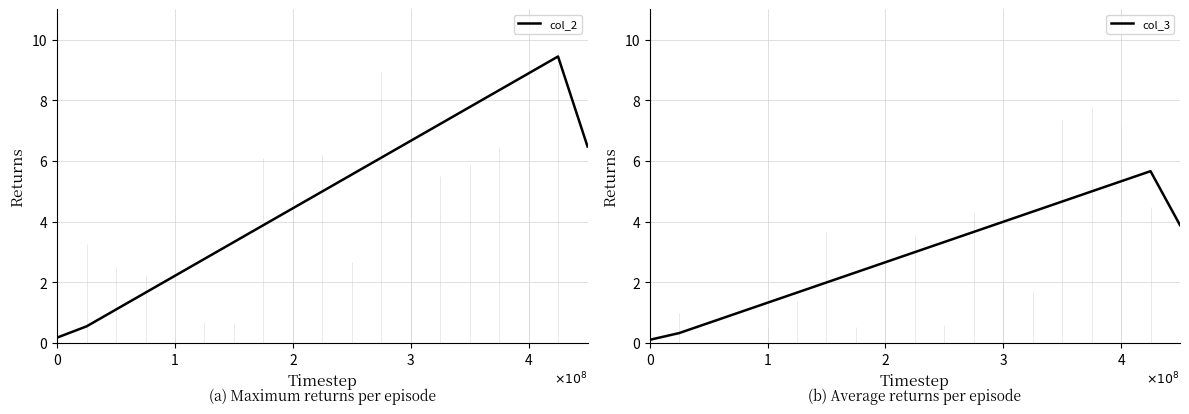

True or false: col_3 and col_2 intersect in this chart.

False